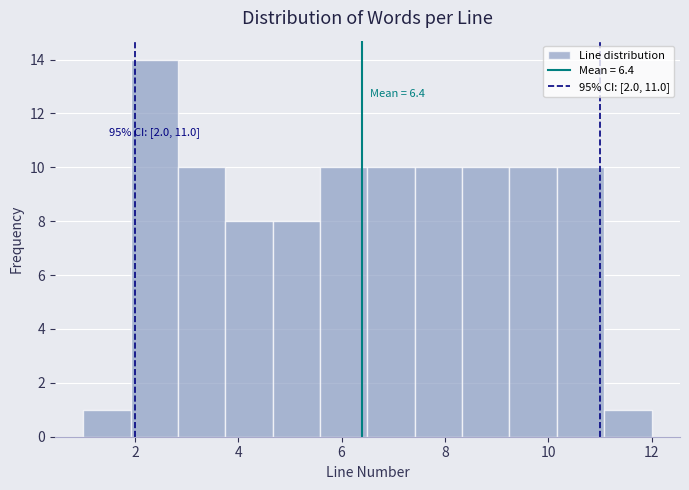

Which range on the x-axis has the tallest bar?

2.0 to 2.8